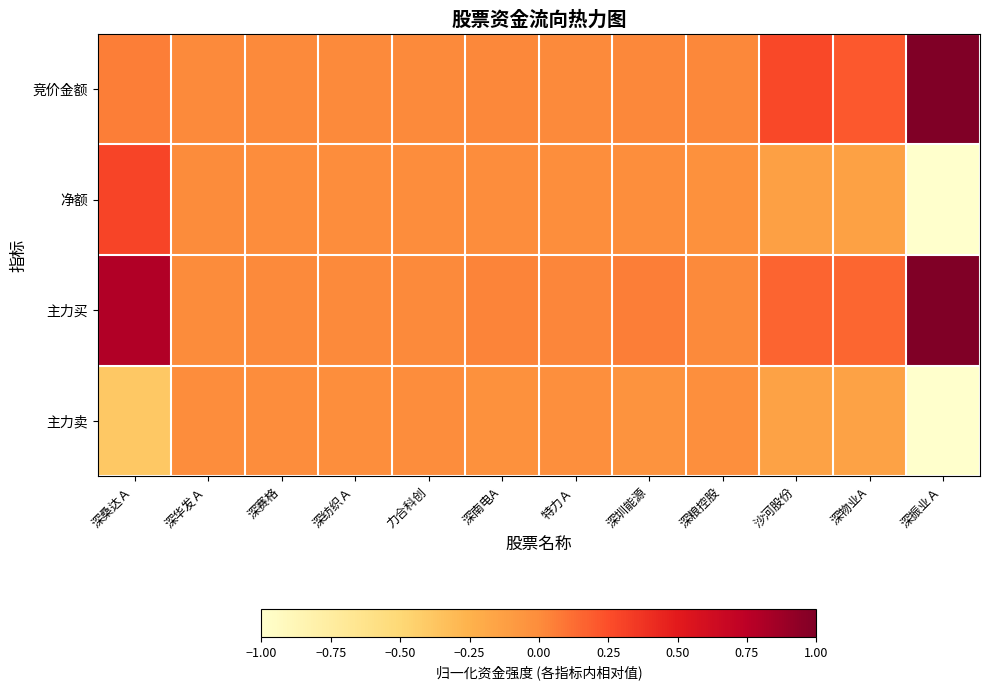

Count the number of categories in the chart.

12